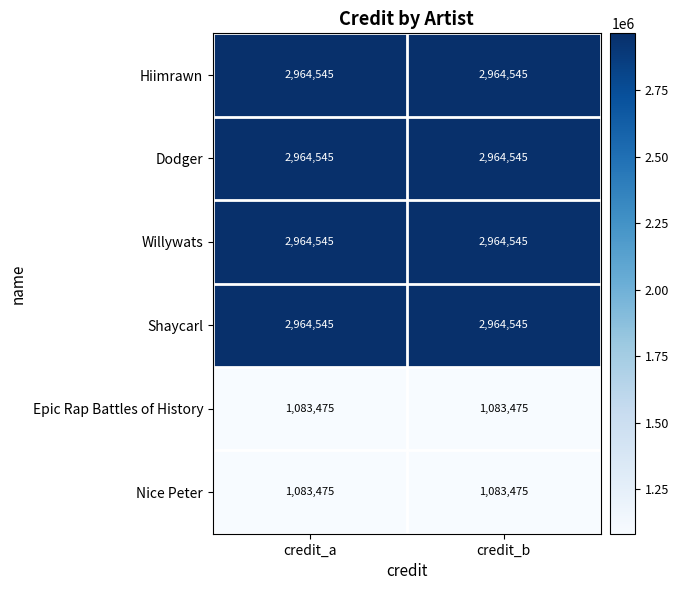

The value of Shaycarl at credit_a is 4716421. True or false?

False